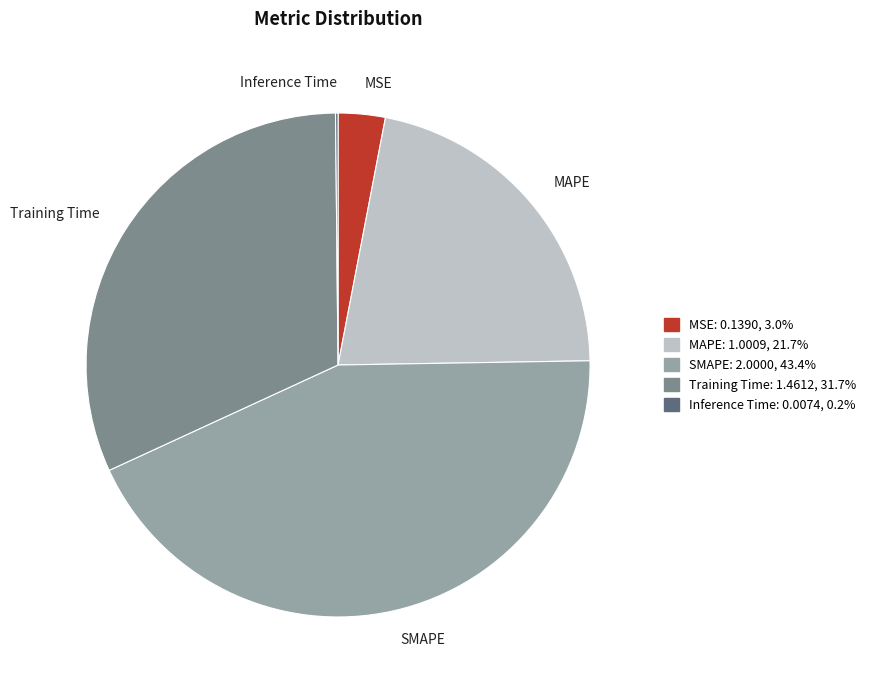

Is it true that MAPE is 22% of the pie?

True